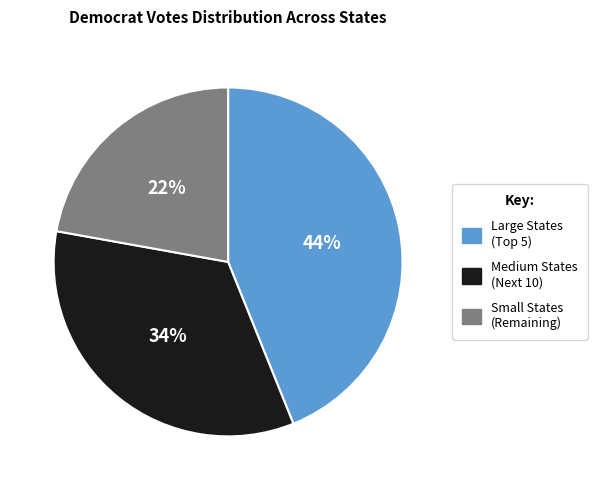

To the nearest percent, what is the average slice percentage?

33%